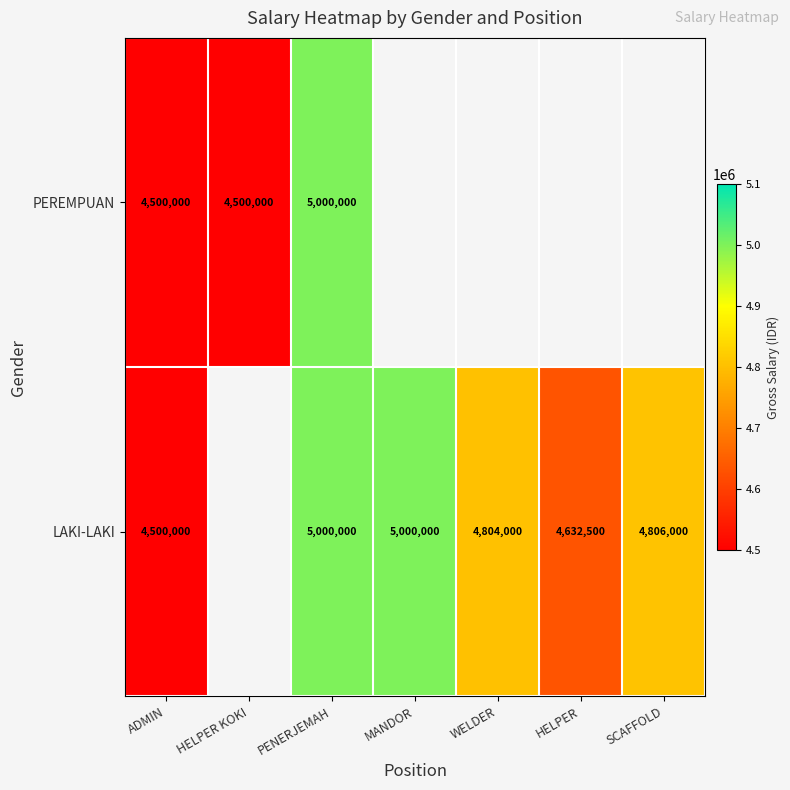

Is it true that LAKI-LAKI equals 8335586 at SCAFFOLD?

False